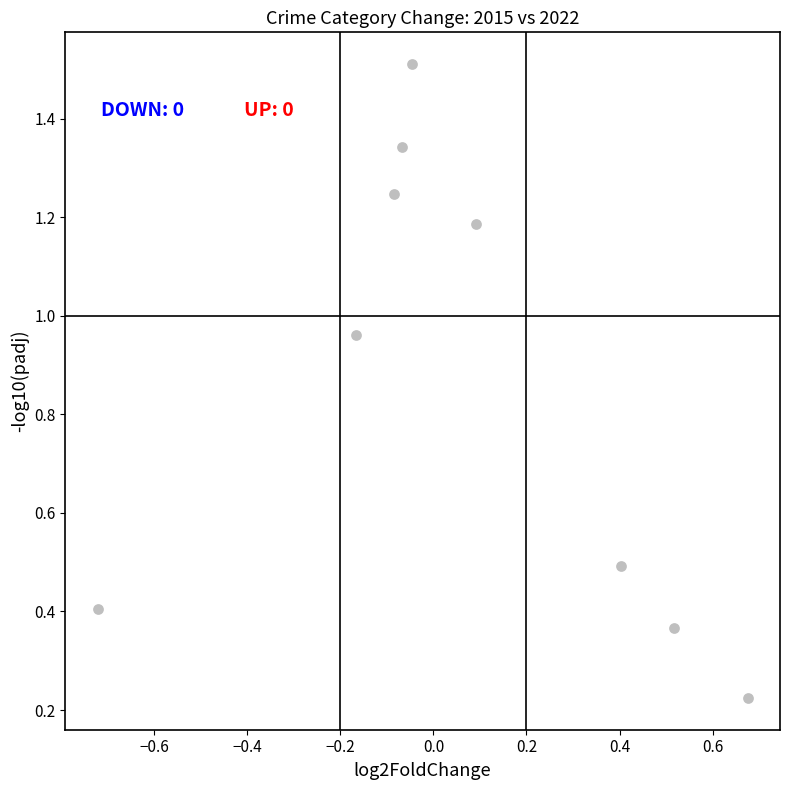

What is the average Y value?

0.9